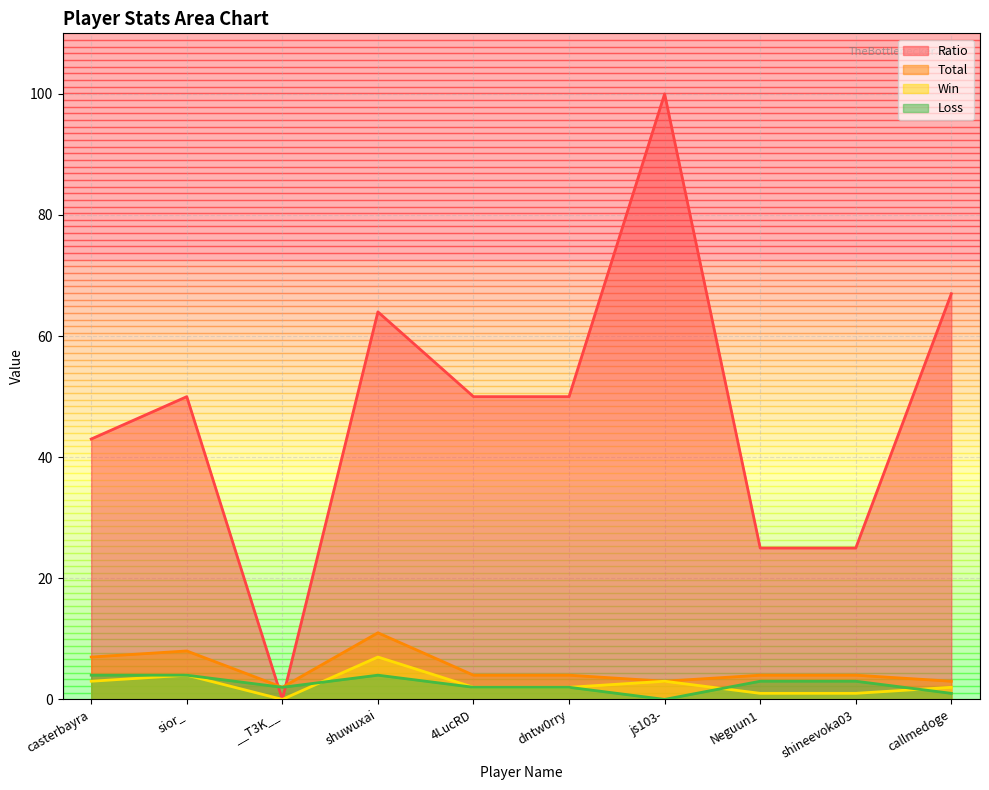

At how many categories does at least one series exceed 69?

1